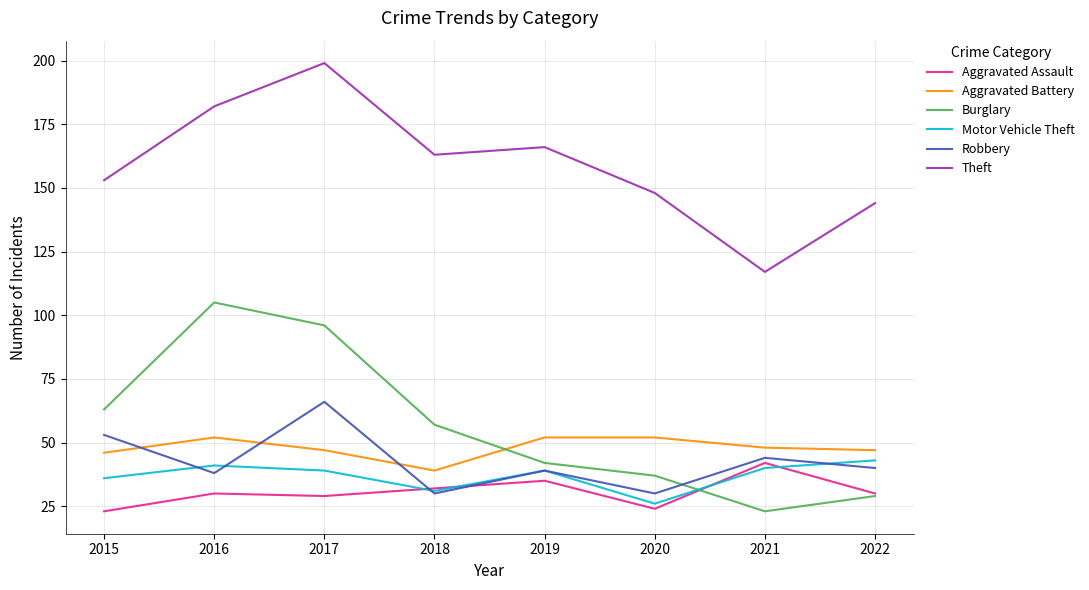

At which category is the sum across all series the highest?

2017